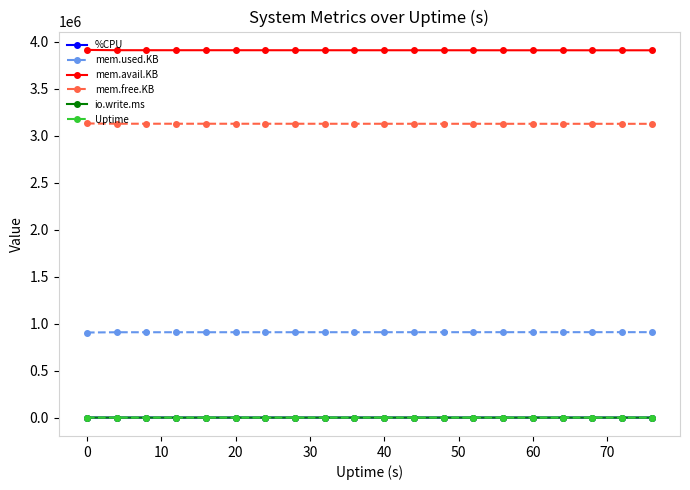

Is this an area chart (filled region under the line)?

No